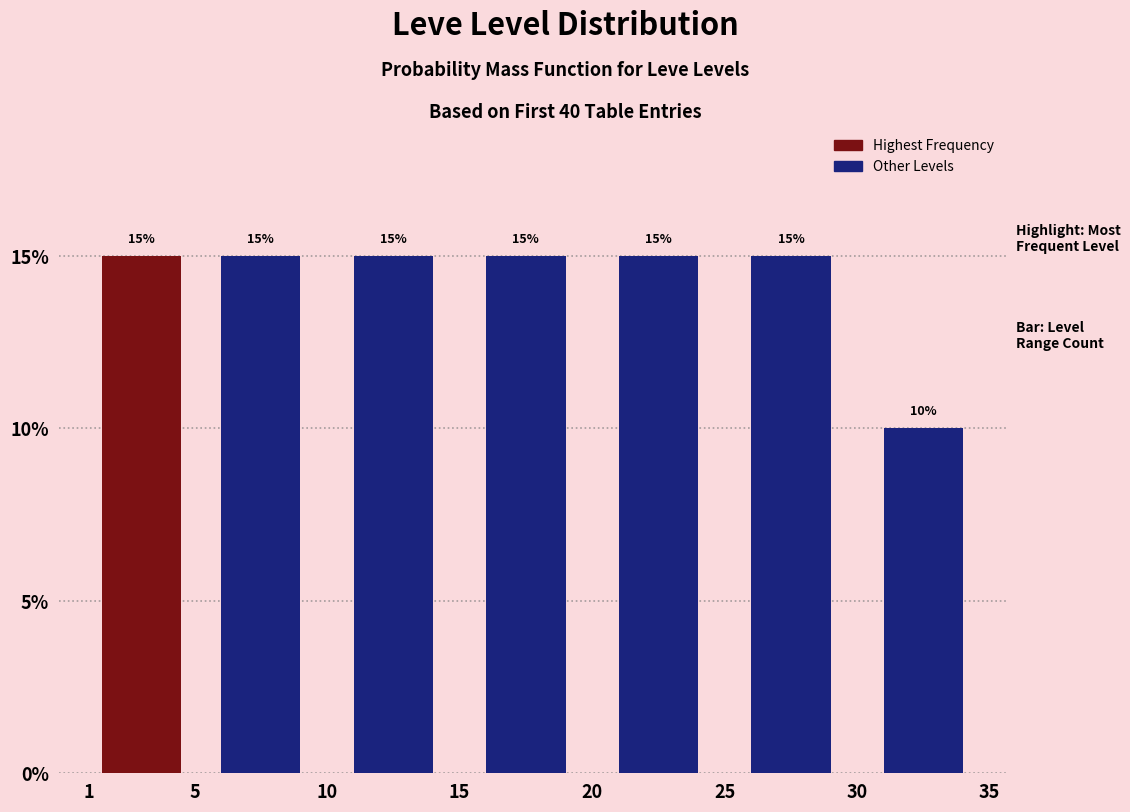

How tall is the bar that spans 1 to 5 on the x-axis?

15